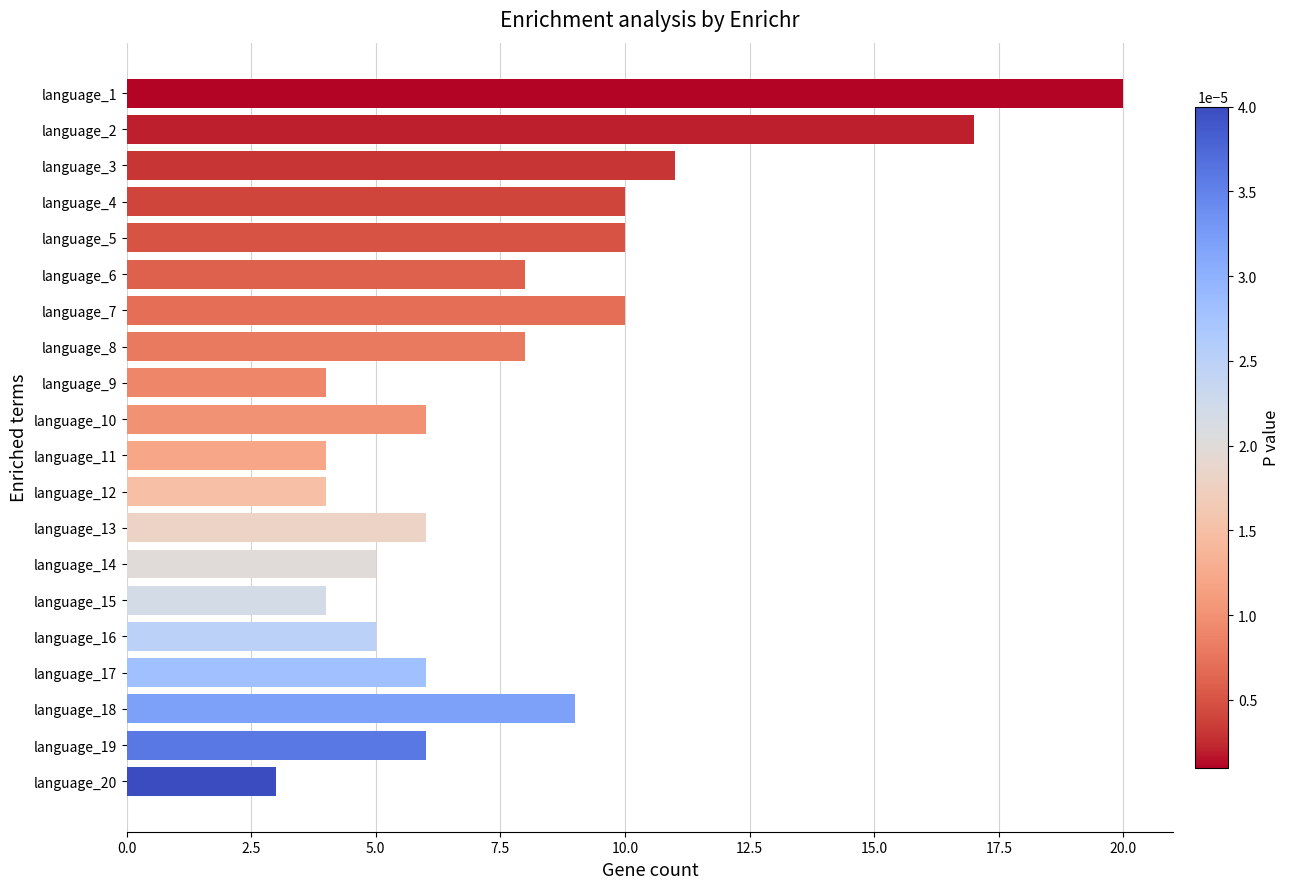

How many categories are shown in the chart?

20